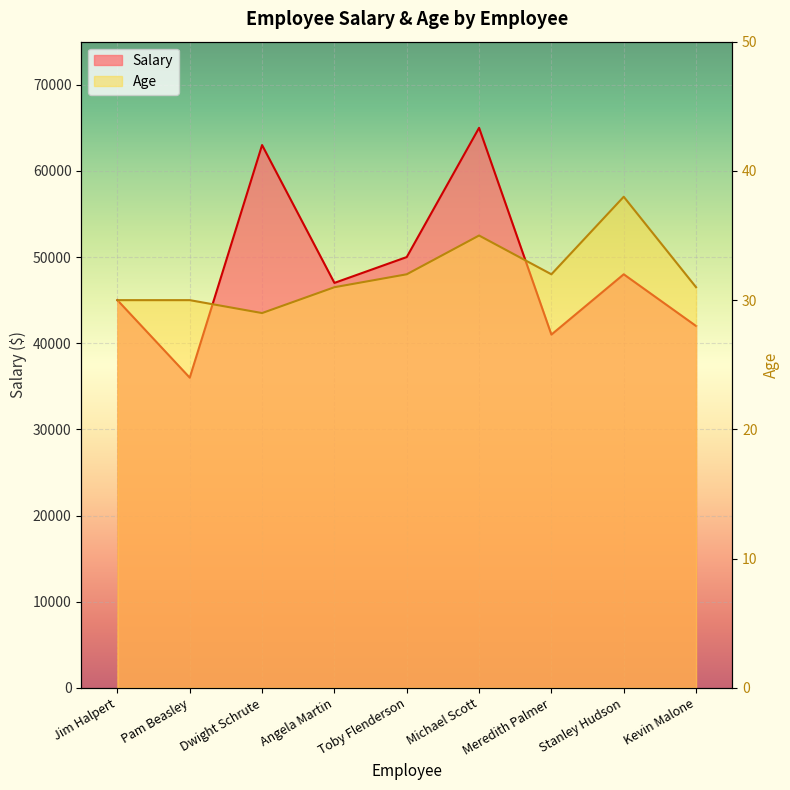

What is the total value across all series at Meredith Palmer?

41032